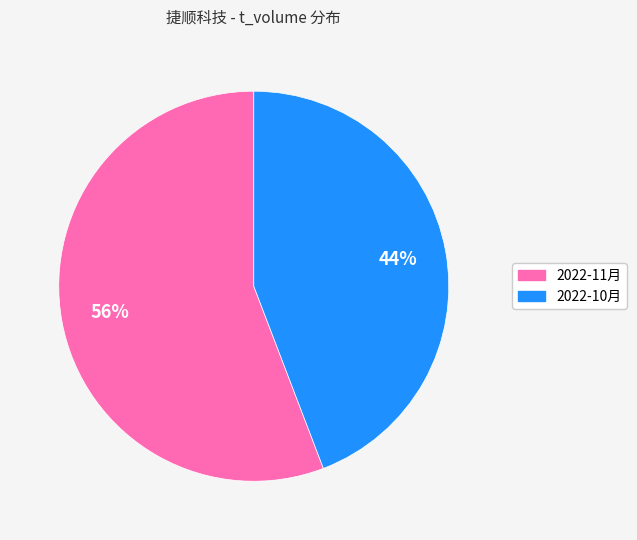

Does any single category account for the majority?

Yes